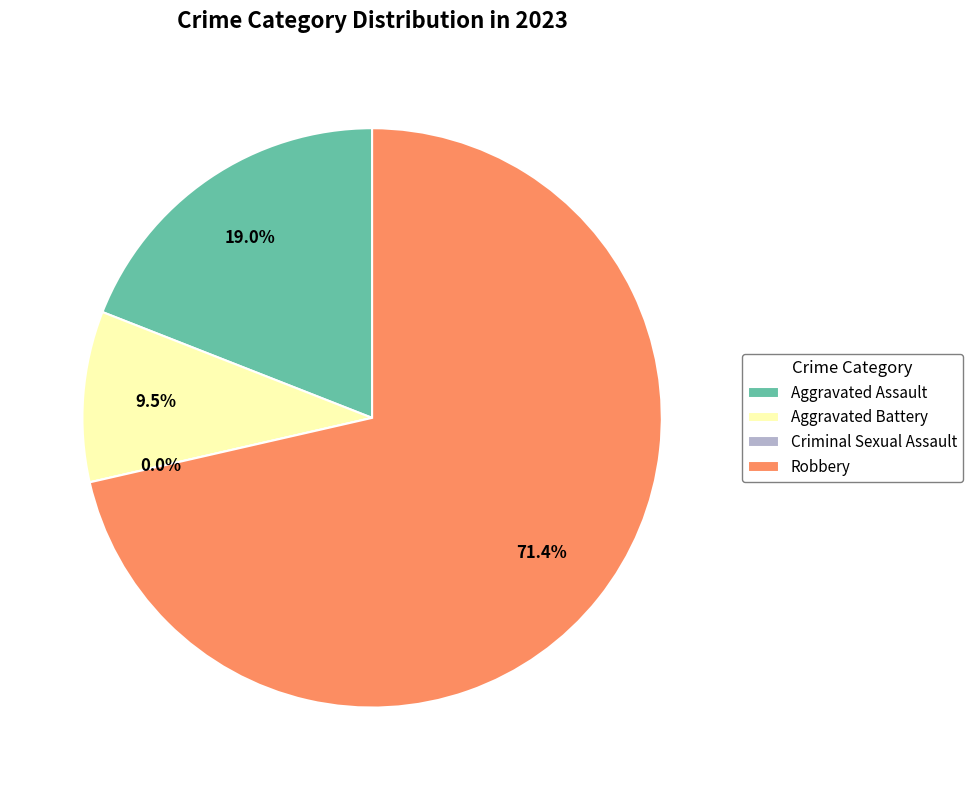

Combined, do Aggravated Assault and Aggravated Battery account for over 50%?

No